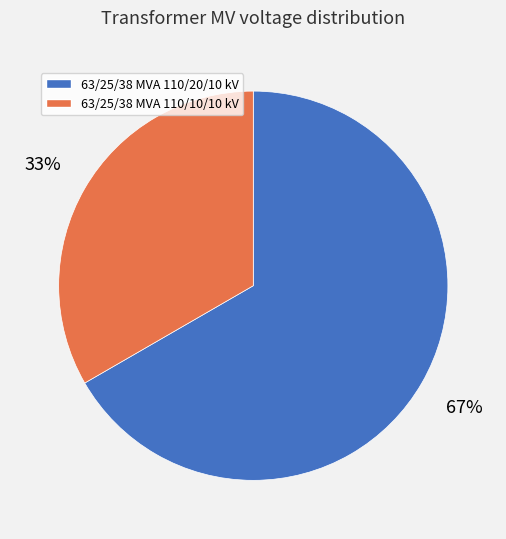

How many segments does this pie chart have?

2